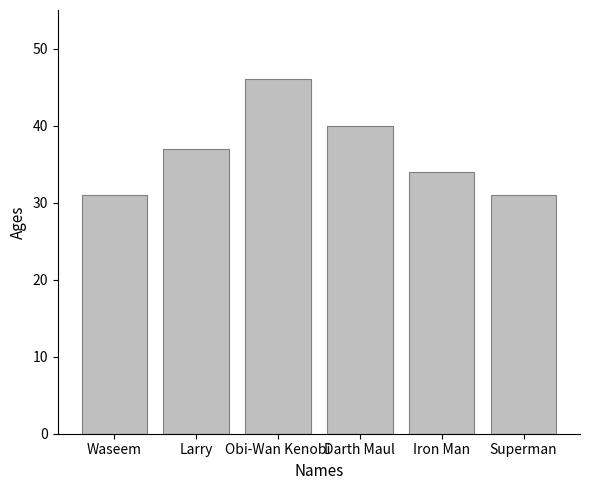

Is it true that the value at Waseem is 46?

False